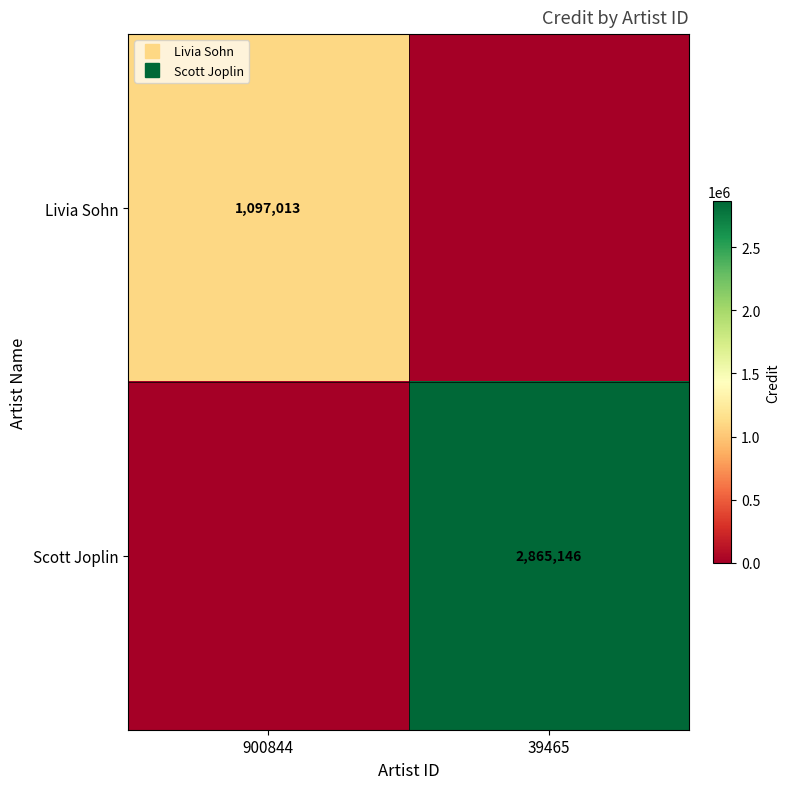

At which label is Scott Joplin closest to 1432573?

900844